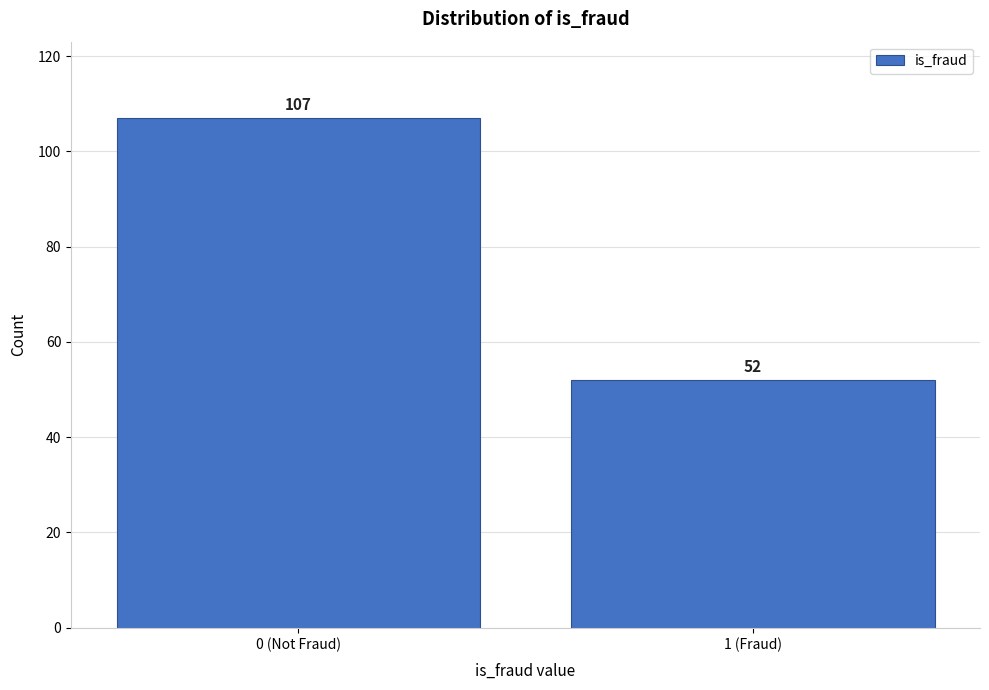

Reading left to right, list all the values displayed in this chart.

0 (Not Fraud)=107	1 (Fraud)=52